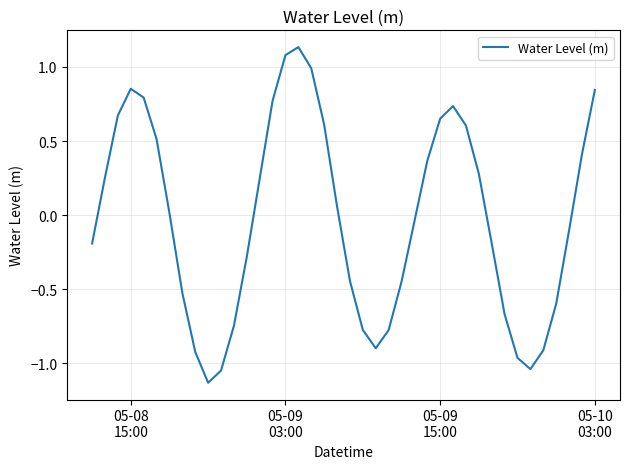

What is the difference between the maximum and minimum values?

2.3